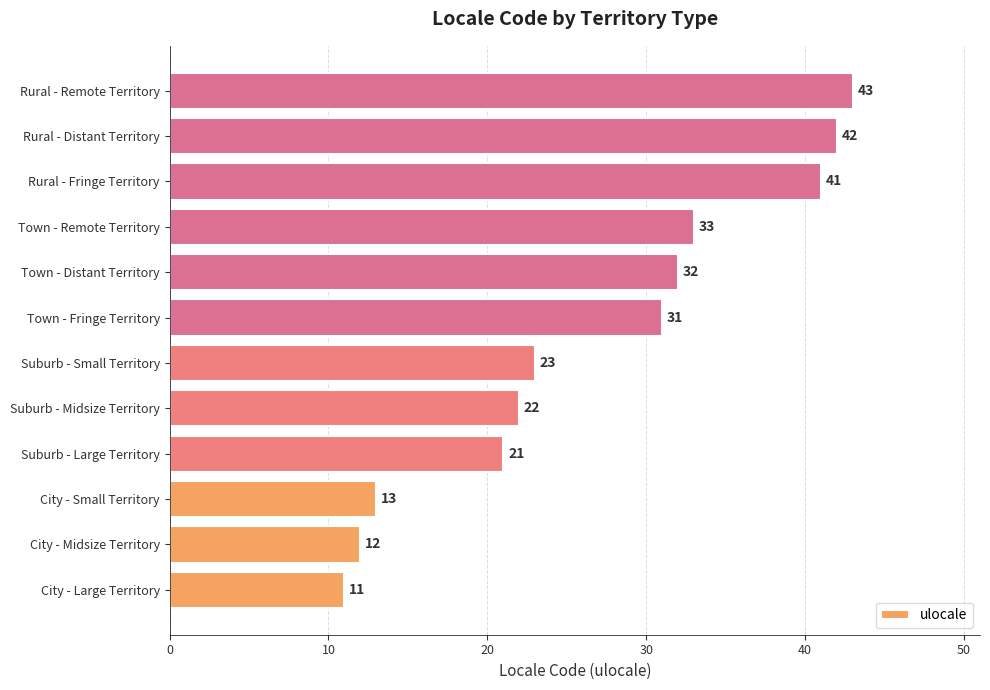

Rank the categories by value from lowest to highest.

City - Large Territory, City - Midsize Territory, City - Small Territory, Suburb - Large Territory, Suburb - Midsize Territory, Suburb - Small Territory, Town - Fringe Territory, Town - Distant Territory, Town - Remote Territory, Rural - Fringe Territory, Rural - Distant Territory, Rural - Remote Territory